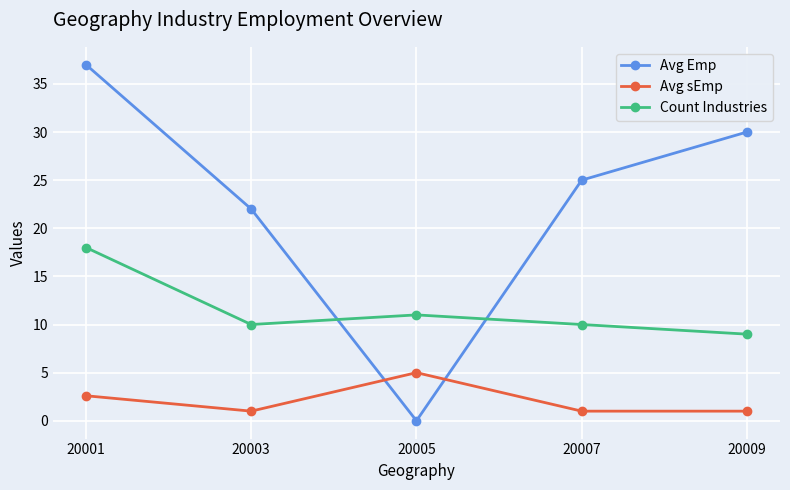

List the series in order of their overall mean, lowest first.

Avg sEmp, Count Industries, Avg Emp